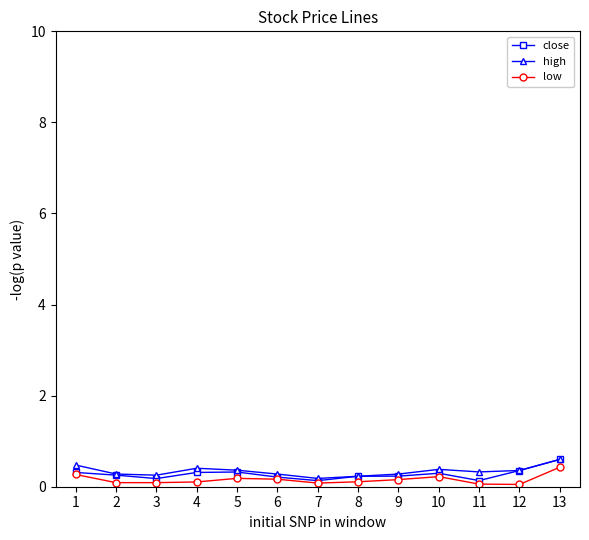

The value of high at 7 is 0.2. True or false?

True